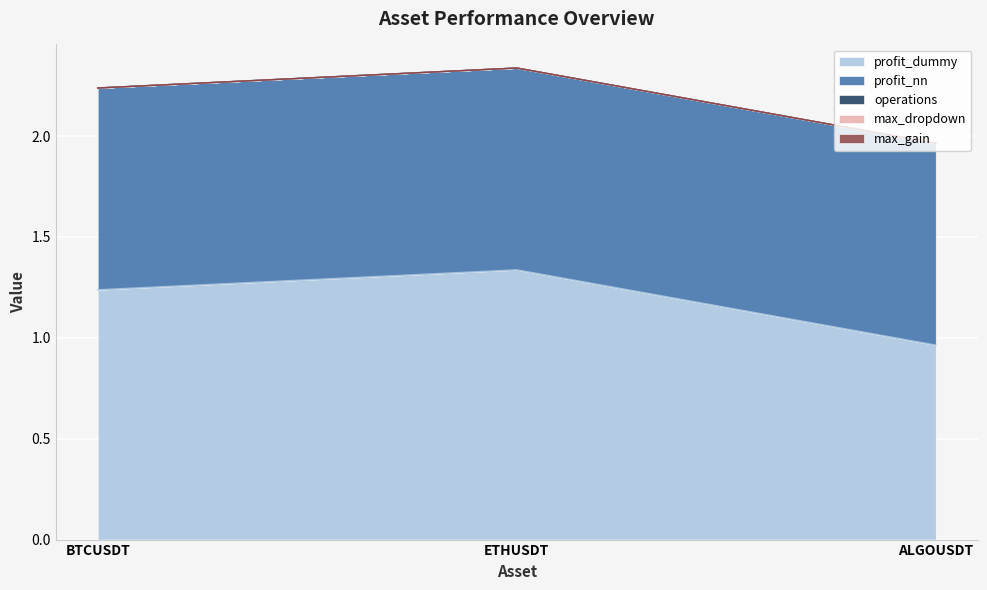

What is the difference between the maximum and minimum values in the profit_dummy series?

0.4